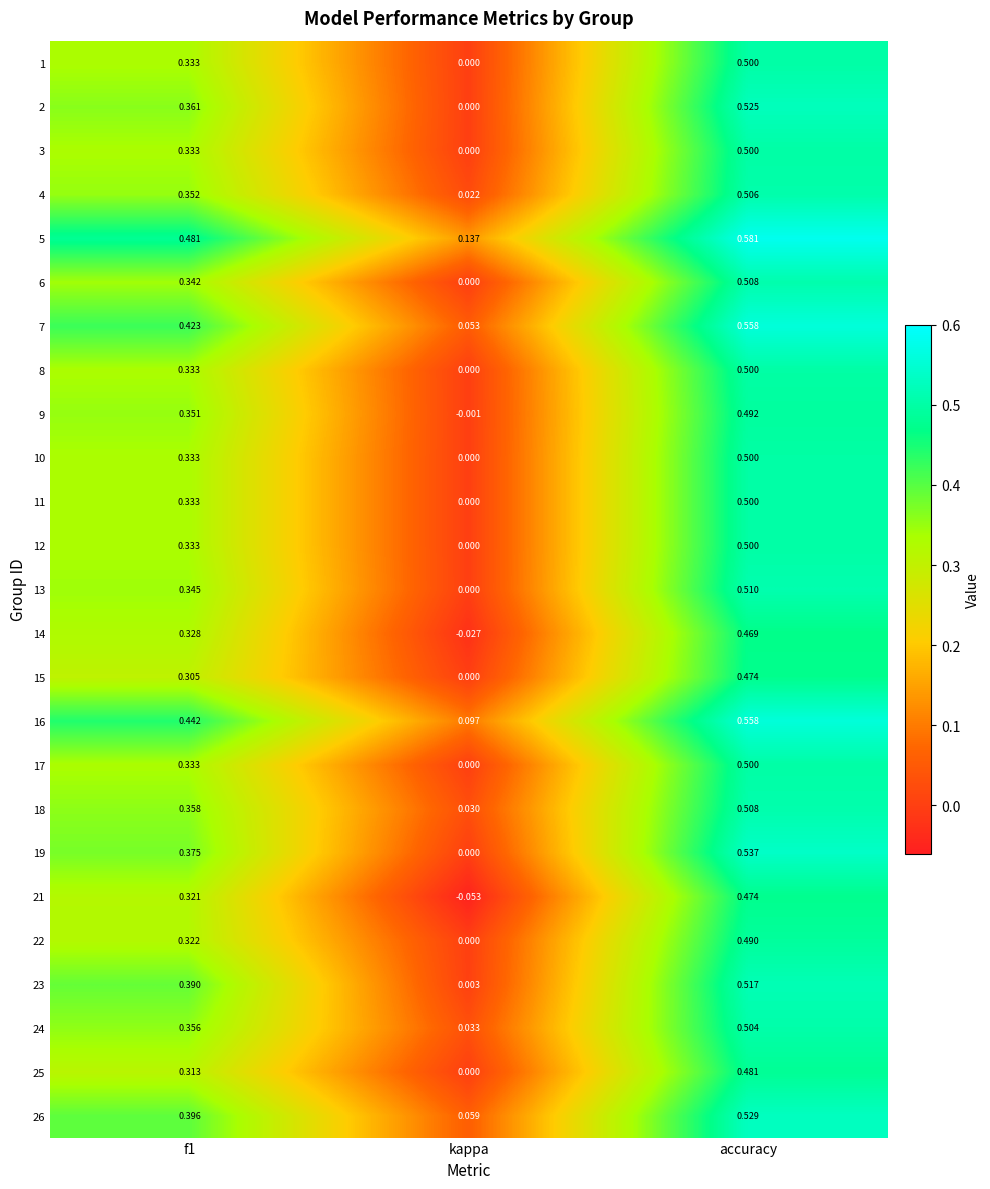

Which label corresponds to the smallest value in the chart?

kappa